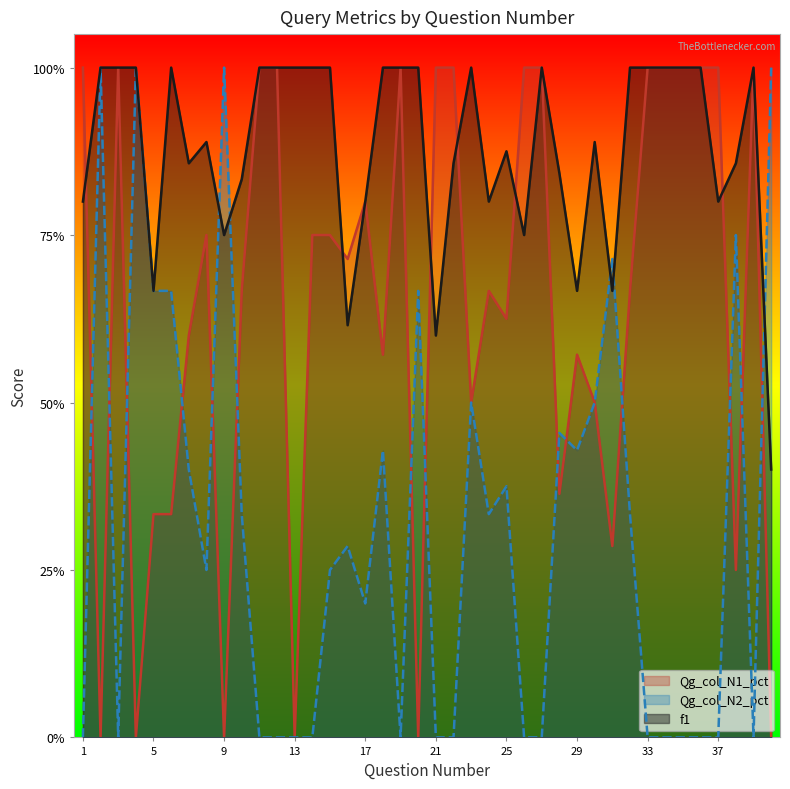

At which label is f1 closest to 0?

40